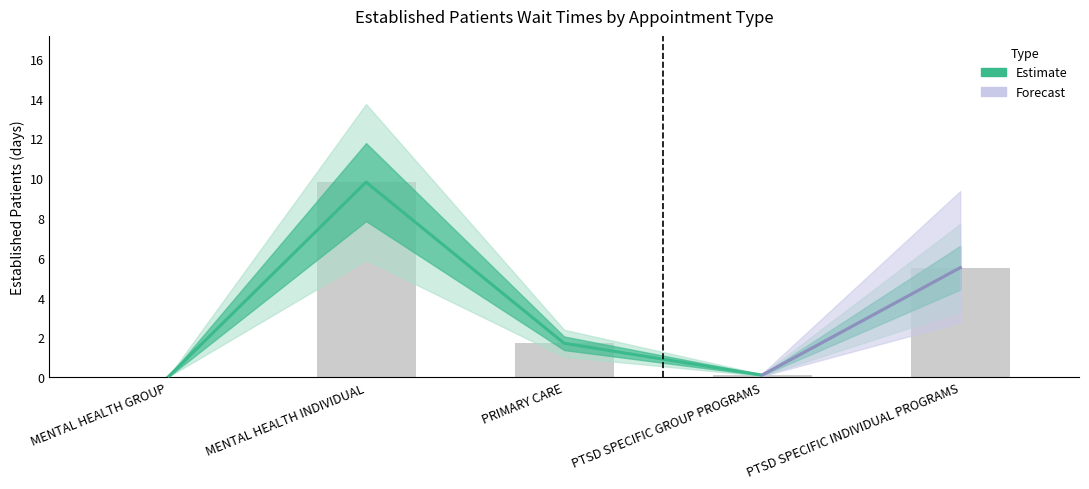

How many data points does each series have?

5